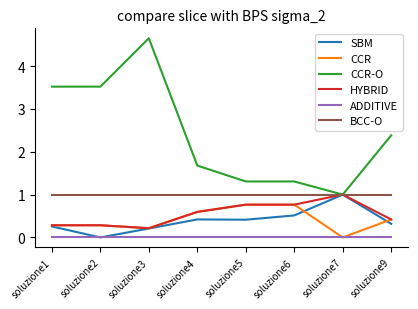

How many lines are shown in the chart?

6